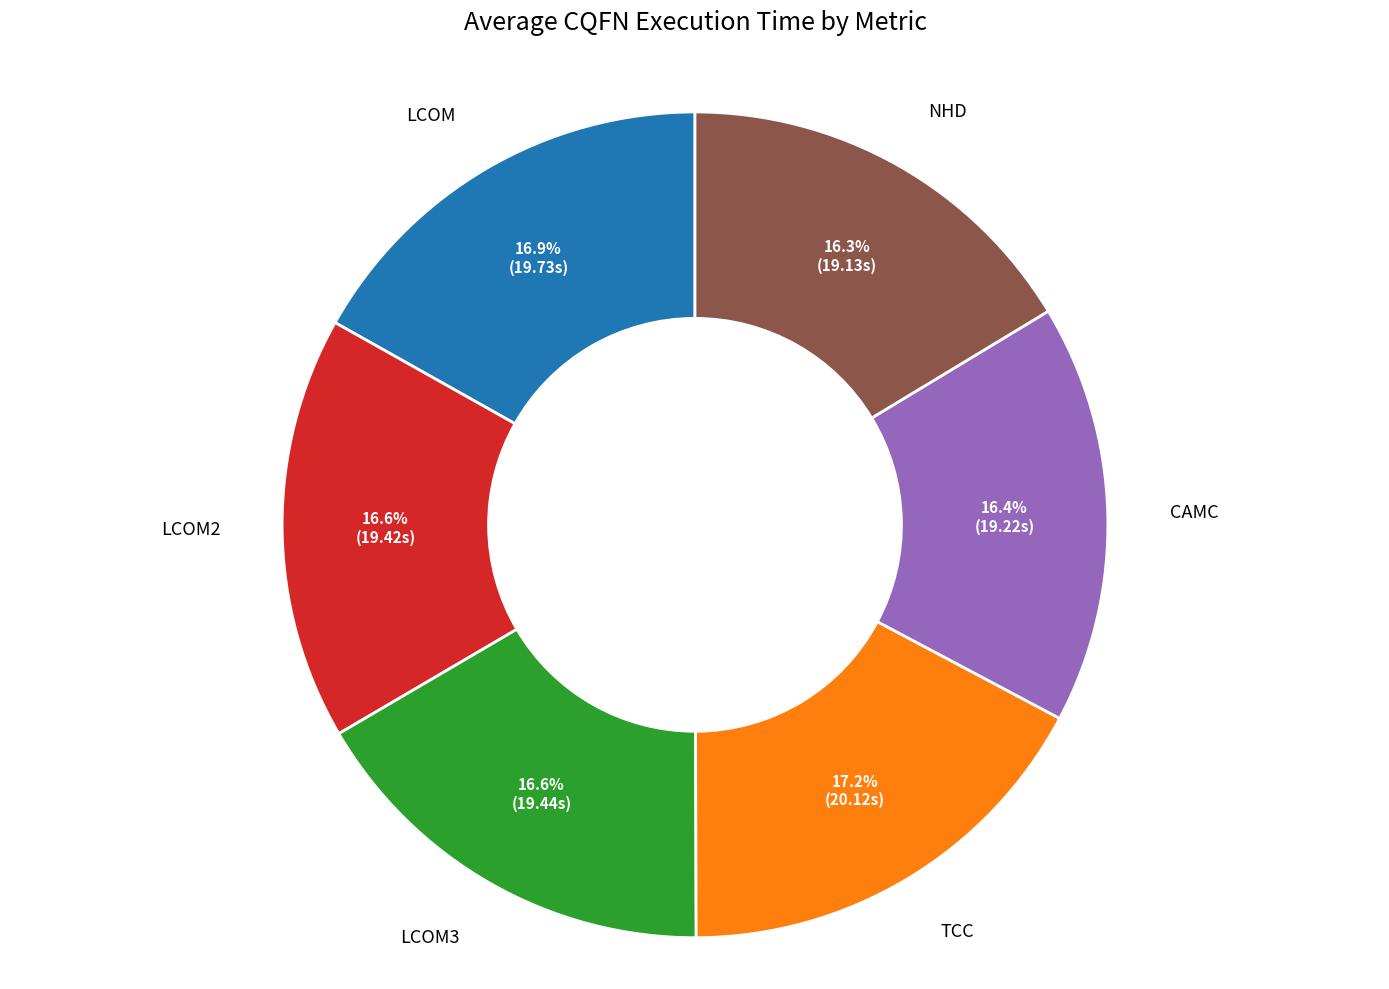

Does any single category account for the majority?

No